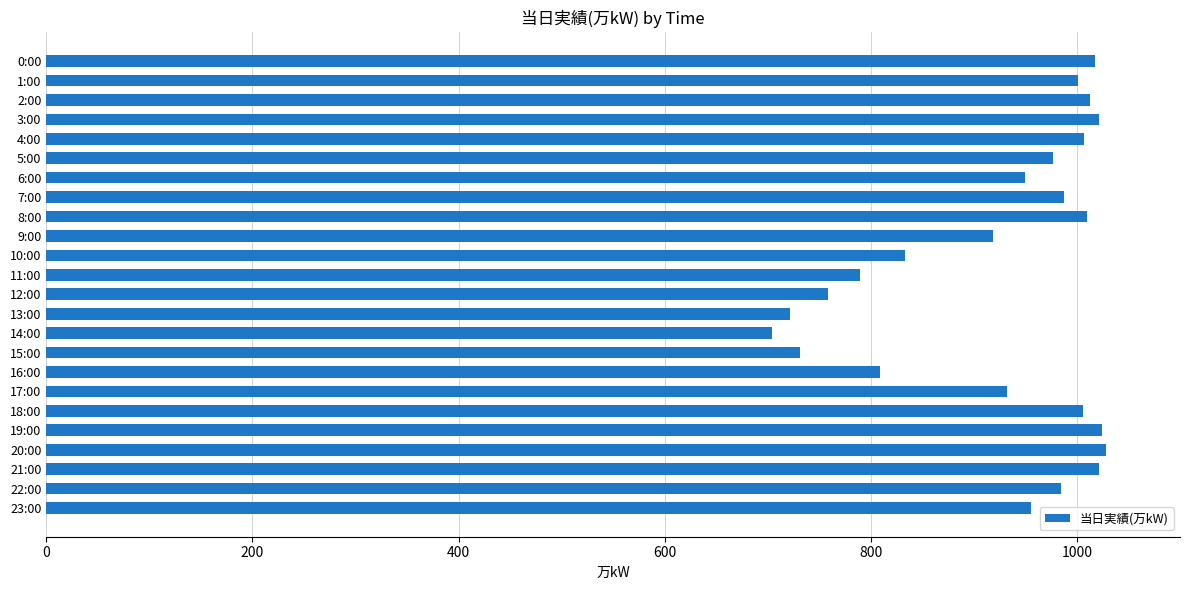

What is the difference between the second highest and minimum values?

320